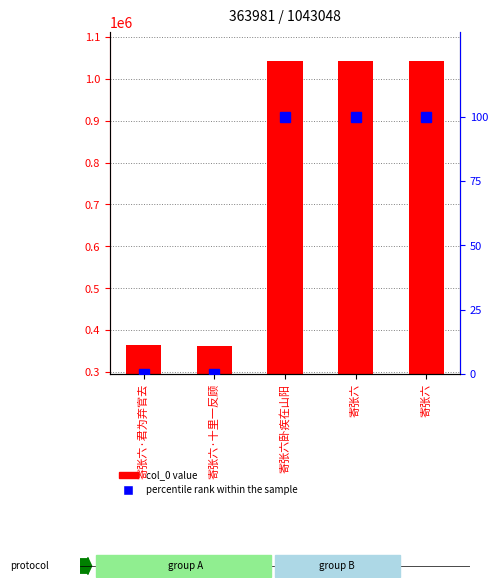

List the series in order of their overall mean, highest first.

col_0 value, percentile rank within the sample